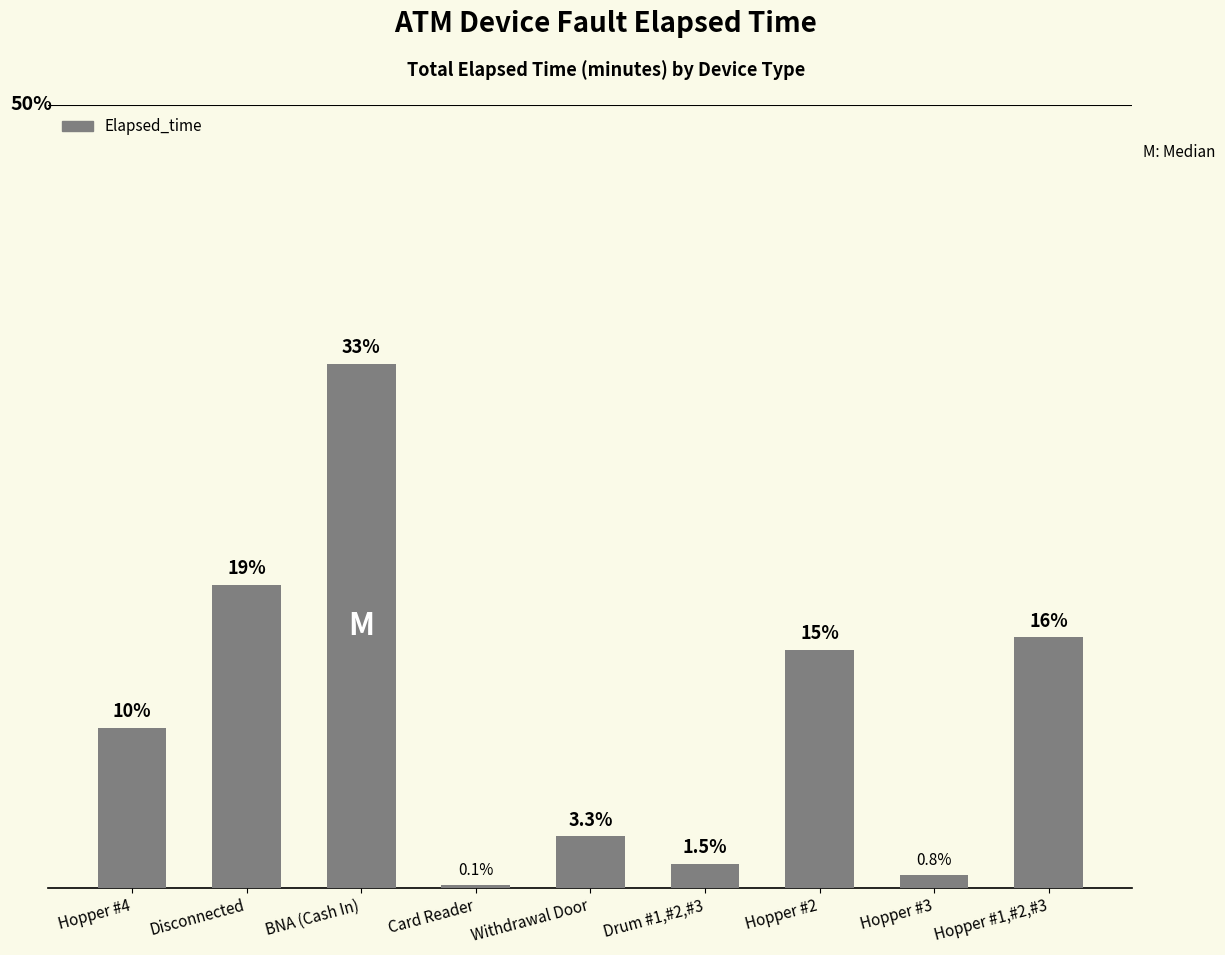

Which has a higher value, Drum #1,#2,#3 or Hopper #1,#2,#3?

Hopper #1,#2,#3